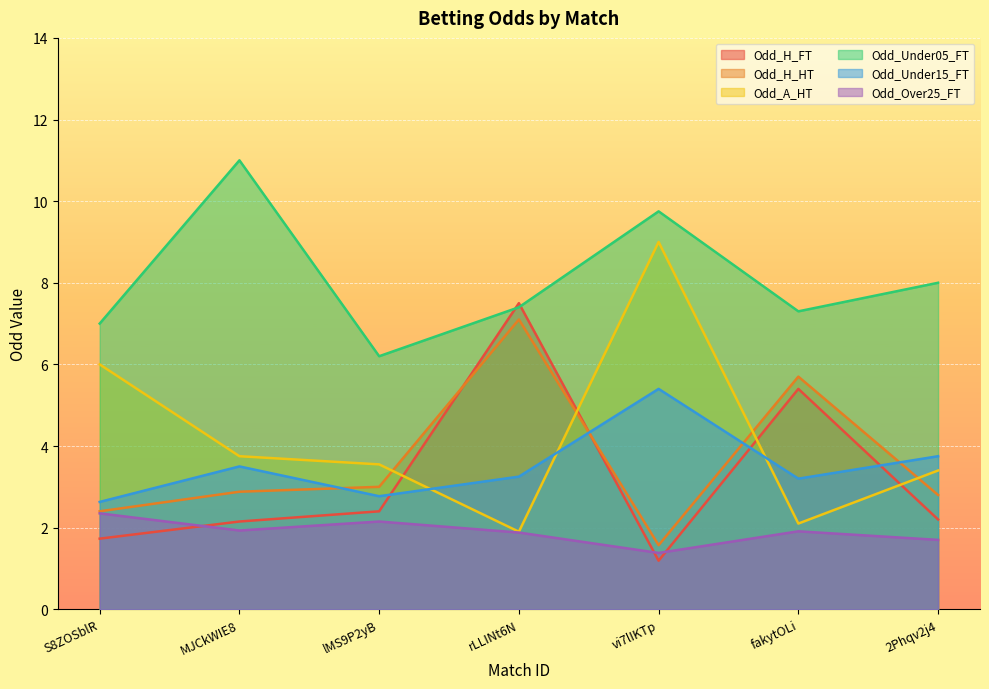

What are all the series names shown in the legend?

Odd_H_FT, Odd_H_HT, Odd_A_HT, Odd_Under05_FT, Odd_Under15_FT, Odd_Over25_FT